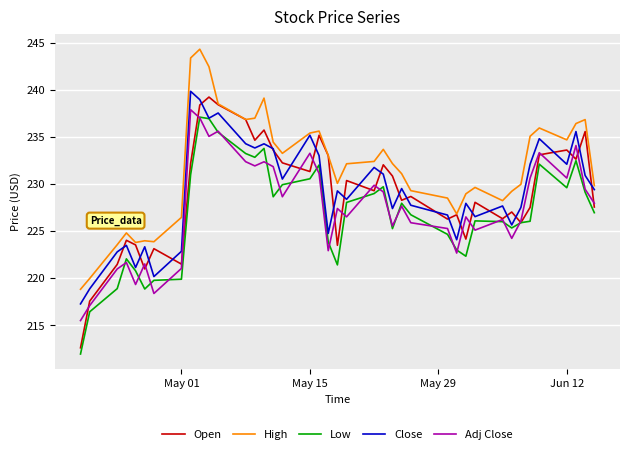

Rank the series by their maximum value, from highest to lowest.

High, Close, Open, Adj Close, Low